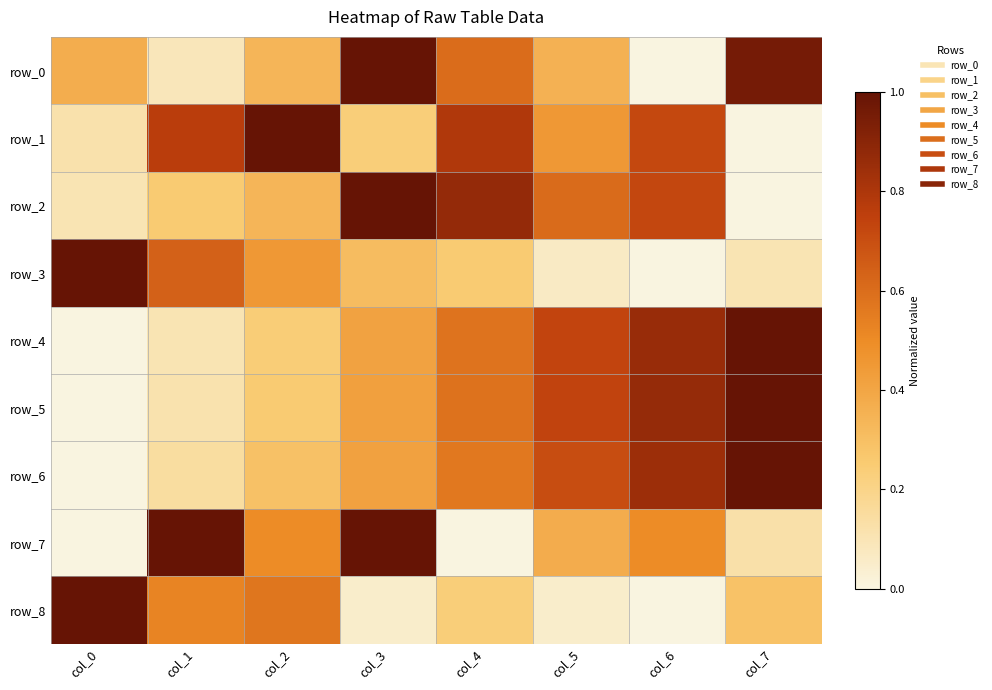

Reading right to left, what are all the values shown in this chart?

row_0: 1.0	0.0	0.4	0.6	1.0	0.3	0.1	0.4
row_1: 0.0	0.7	0.5	0.8	0.2	1.0	0.8	0.1
row_2: 0.0	0.7	0.6	0.9	1.0	0.3	0.3	0.1
row_3: 0.1	0.0	0.1	0.3	0.3	0.5	0.6	1.0
row_4: 1.0	0.9	0.7	0.6	0.4	0.2	0.1	0.0
row_5: 1.0	0.9	0.7	0.6	0.4	0.3	0.1	0.0
row_6: 1.0	0.8	0.7	0.6	0.4	0.3	0.1	0.0
row_7: 0.1	0.5	0.4	0.0	1.0	0.5	1.0	0.0
row_8: 0.3	0.0	0.0	0.2	0.0	0.6	0.5	1.0